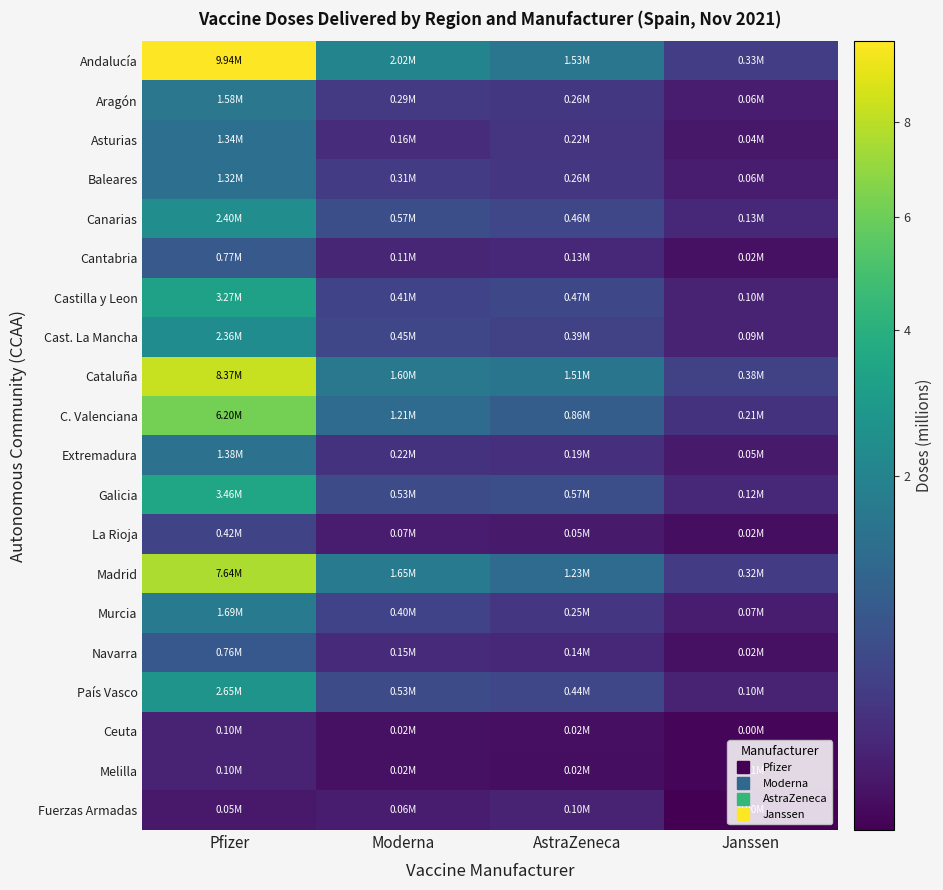

Reading left to right, transcribe all the data shown in this chart.

Andalucía: Pfizer=9.9	Moderna=2.0	AstraZeneca=1.5	Janssen=0.3
Aragón: Pfizer=1.6	Moderna=0.3	AstraZeneca=0.3	Janssen=0.1
Asturias: Pfizer=1.3	Moderna=0.2	AstraZeneca=0.2	Janssen=0.0
Baleares: Pfizer=1.3	Moderna=0.3	AstraZeneca=0.3	Janssen=0.1
Canarias: Pfizer=2.4	Moderna=0.6	AstraZeneca=0.5	Janssen=0.1
Cantabria: Pfizer=0.8	Moderna=0.1	AstraZeneca=0.1	Janssen=0.0
Castilla y Leon: Pfizer=3.3	Moderna=0.4	AstraZeneca=0.5	Janssen=0.1
Cast. La Mancha: Pfizer=2.4	Moderna=0.4	AstraZeneca=0.4	Janssen=0.1
Cataluña: Pfizer=8.4	Moderna=1.6	AstraZeneca=1.5	Janssen=0.4
C. Valenciana: Pfizer=6.2	Moderna=1.2	AstraZeneca=0.9	Janssen=0.2
Extremadura: Pfizer=1.4	Moderna=0.2	AstraZeneca=0.2	Janssen=0.1
Galicia: Pfizer=3.5	Moderna=0.5	AstraZeneca=0.6	Janssen=0.1
La Rioja: Pfizer=0.4	Moderna=0.1	AstraZeneca=0.1	Janssen=0.0
Madrid: Pfizer=7.6	Moderna=1.6	AstraZeneca=1.2	Janssen=0.3
Murcia: Pfizer=1.7	Moderna=0.4	AstraZeneca=0.3	Janssen=0.1
Navarra: Pfizer=0.8	Moderna=0.2	AstraZeneca=0.1	Janssen=0.0
País Vasco: Pfizer=2.6	Moderna=0.5	AstraZeneca=0.4	Janssen=0.1
Ceuta: Pfizer=0.1	Moderna=0.0	AstraZeneca=0.0	Janssen=0.0
Melilla: Pfizer=0.1	Moderna=0.0	AstraZeneca=0.0	Janssen=0.0
Fuerzas Armadas: Pfizer=0.0	Moderna=0.1	AstraZeneca=0.1	Janssen=0.0